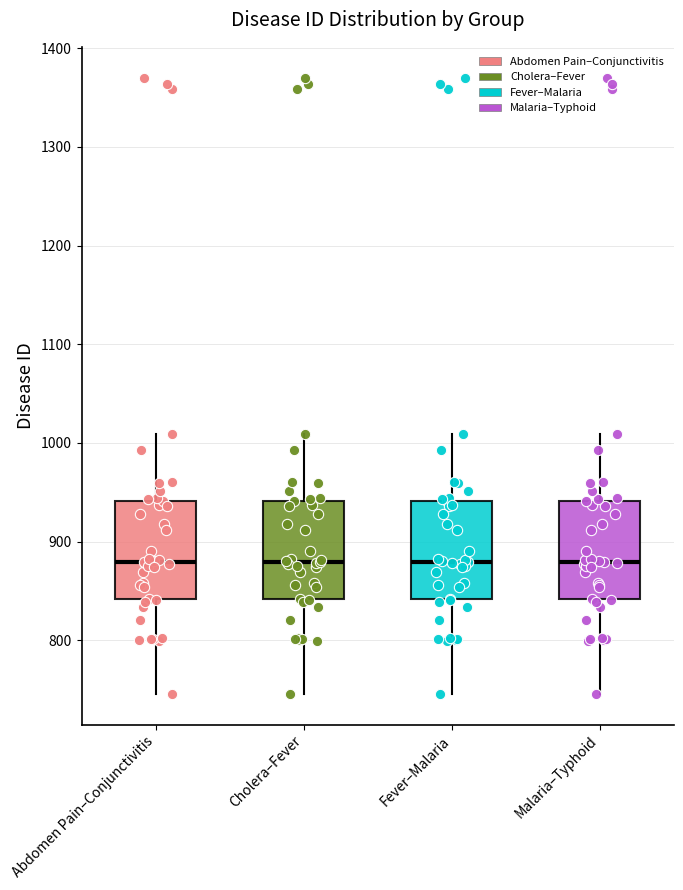

Where does the median line of the box for Abdomen Pain–Conjunctivitis sit on the y-axis? The values are not printed on the chart, so give them approximately, as read against the axis.

880